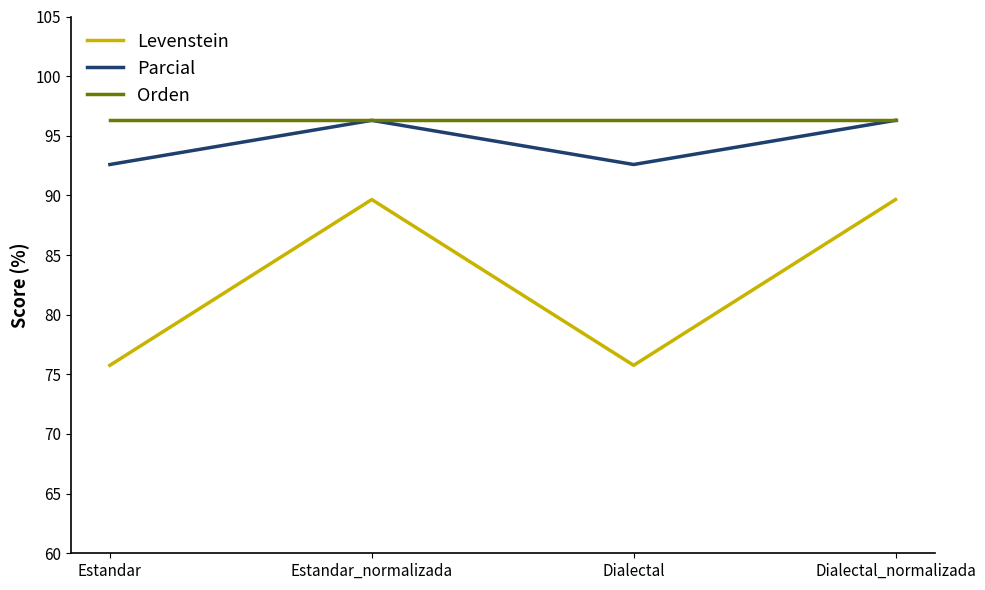

What are all the series names shown in the legend?

Levenstein, Parcial, Orden